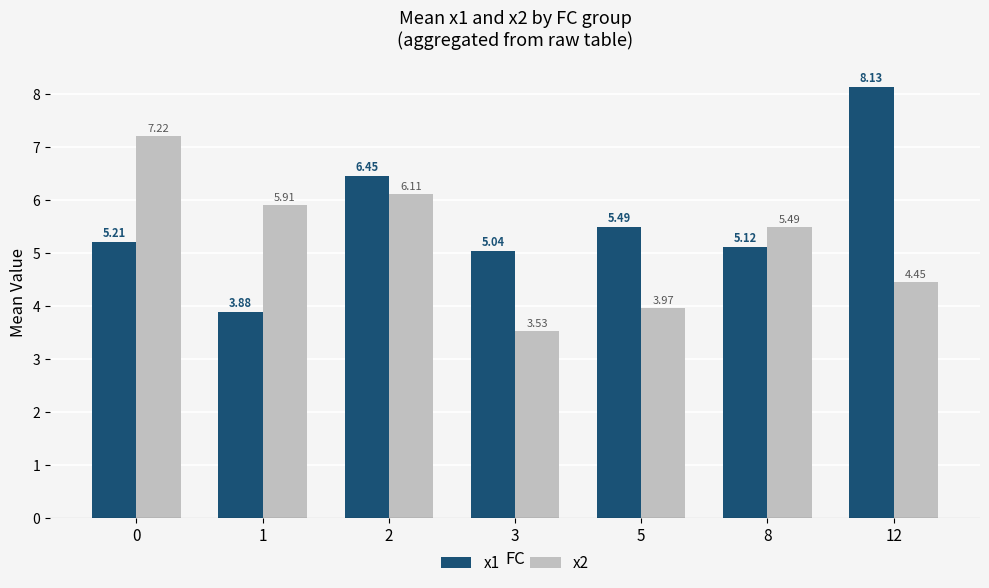

List the series in order of their overall mean, lowest first.

x2, x1